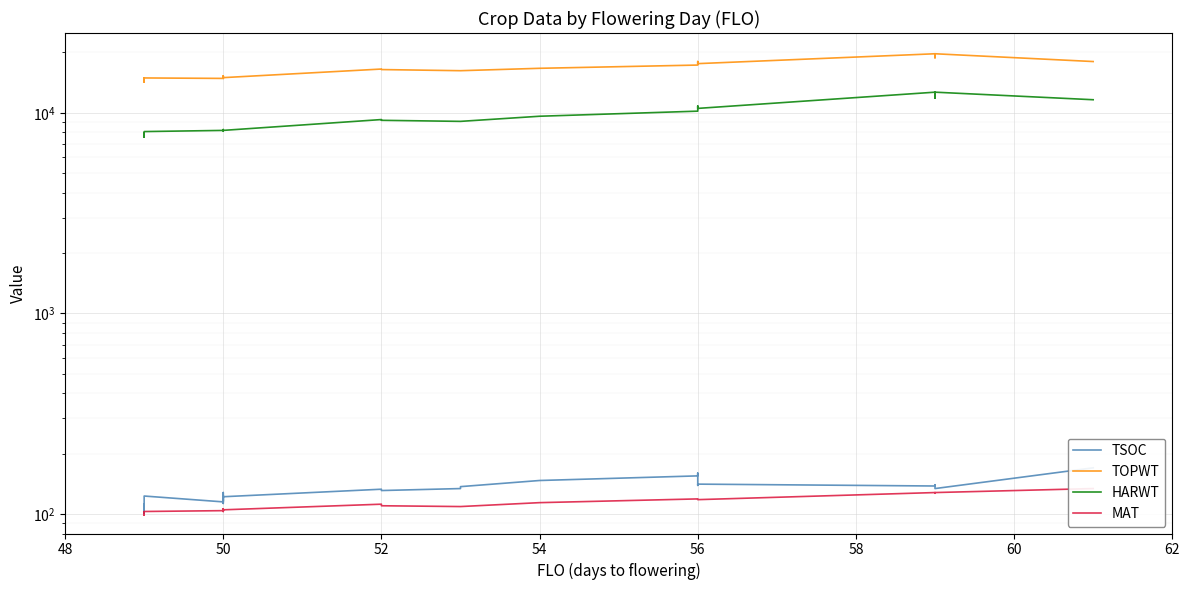

True or false: HARWT and MAT intersect in this chart.

False